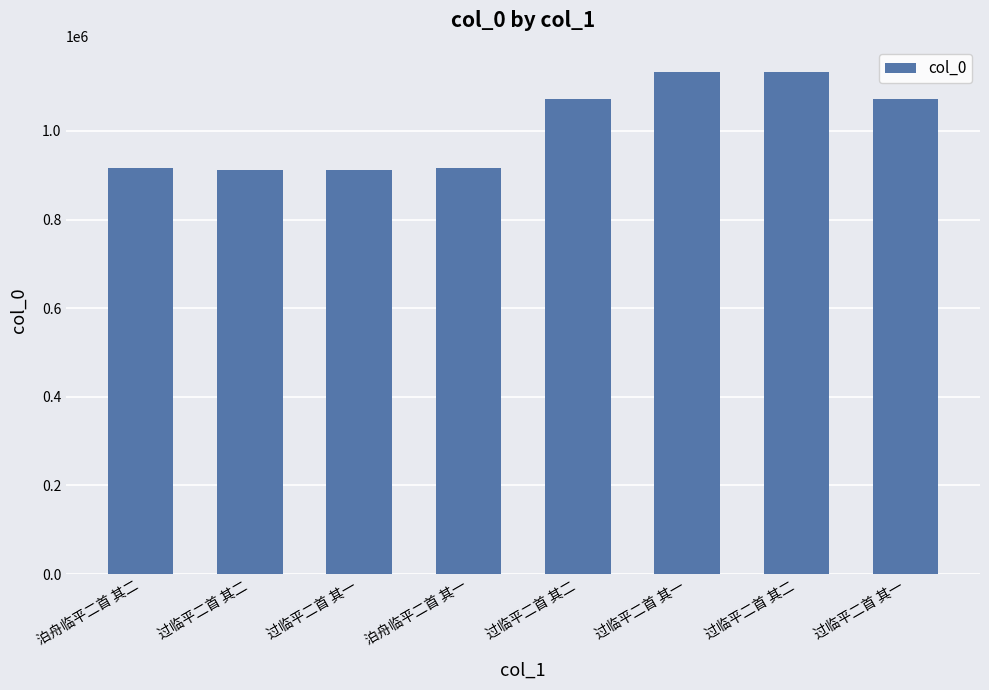

Approximately how many times larger is the value at 过临平二首 其二 compared to 泊舟临平二首 其一?

1.2